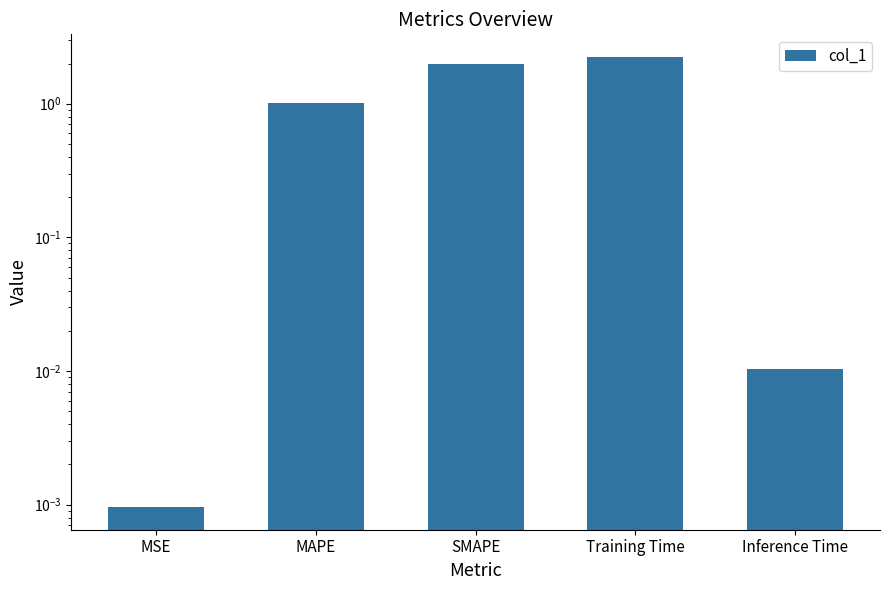

What is the change in value from MSE to MAPE?

+1.0